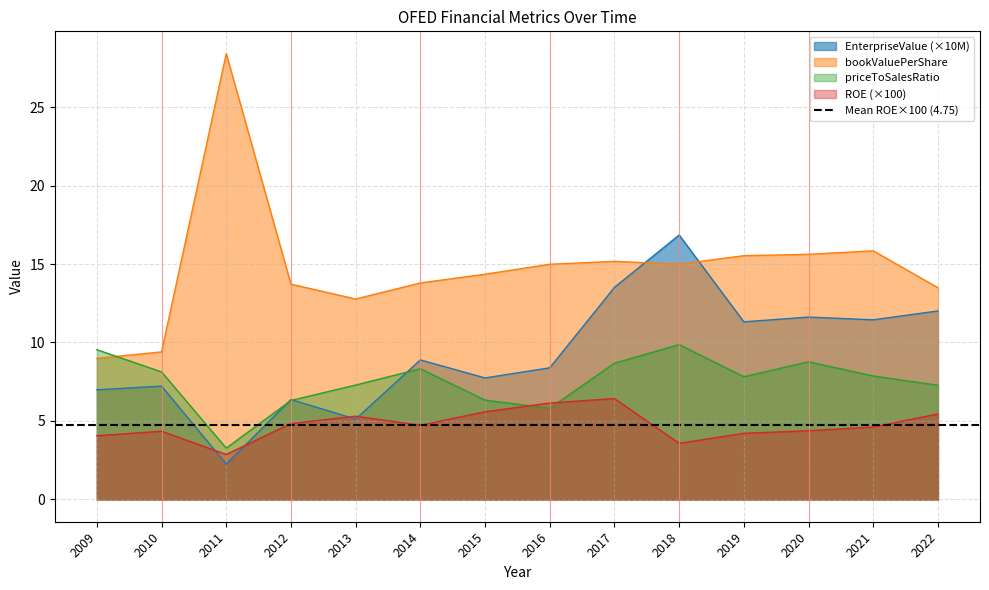

Which label corresponds to the smallest value in the chart?

2011